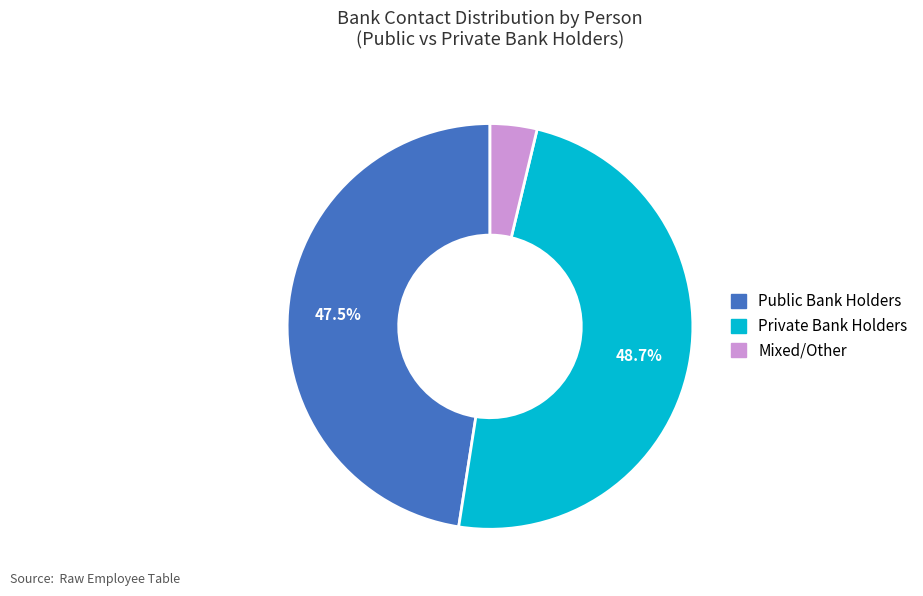

To the nearest percent, what is the difference between the largest and smallest slice percentages?

45%